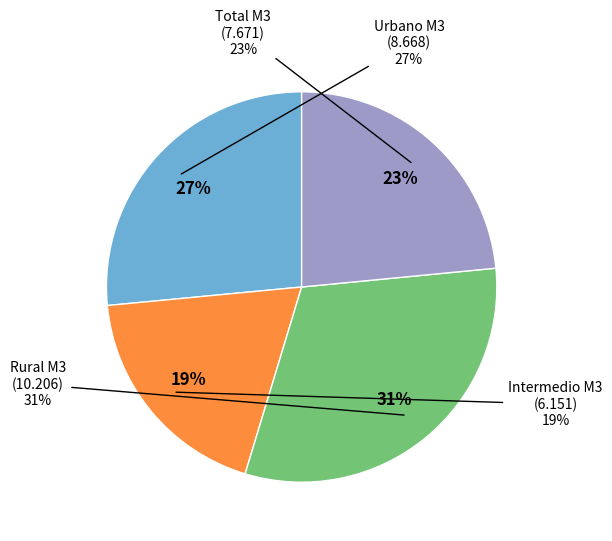

Which has a higher value, Intermedio M3 or Total M3?

Total M3